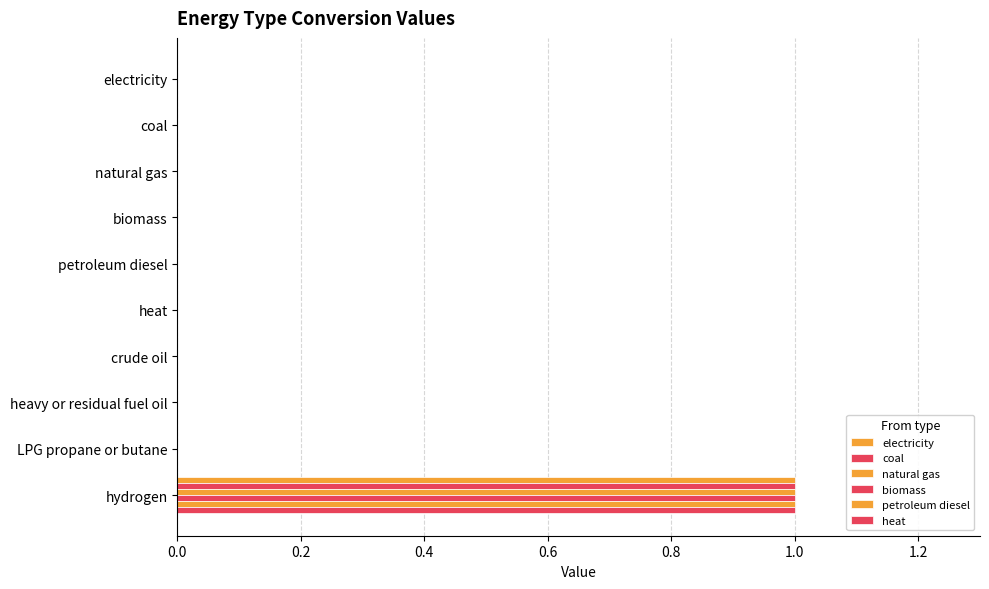

How many distinct data groups are displayed?

6